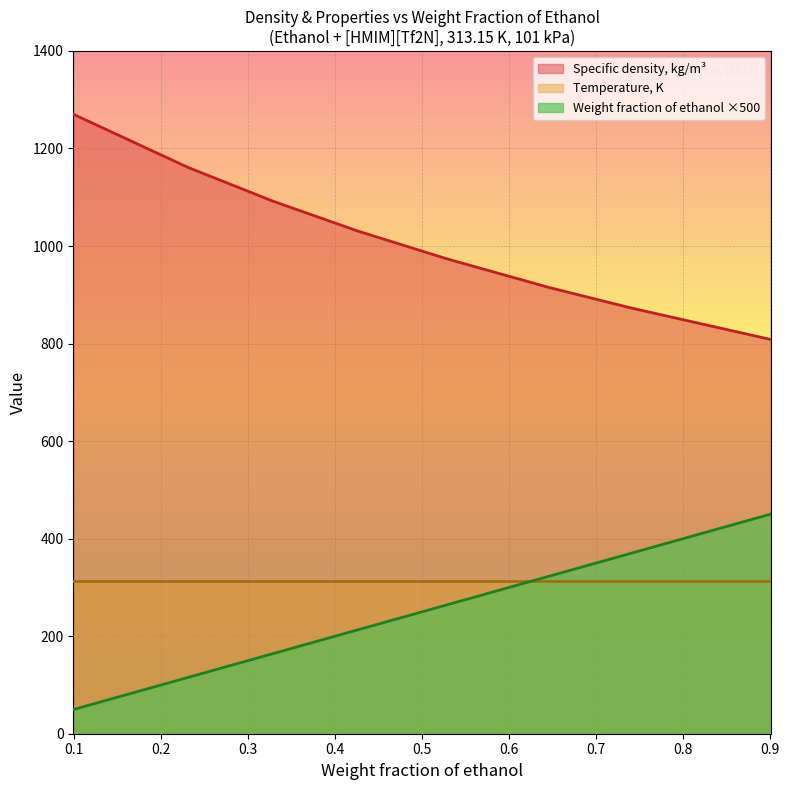

Where is Weight fraction of ethanol nearest to the value 250?

0.529